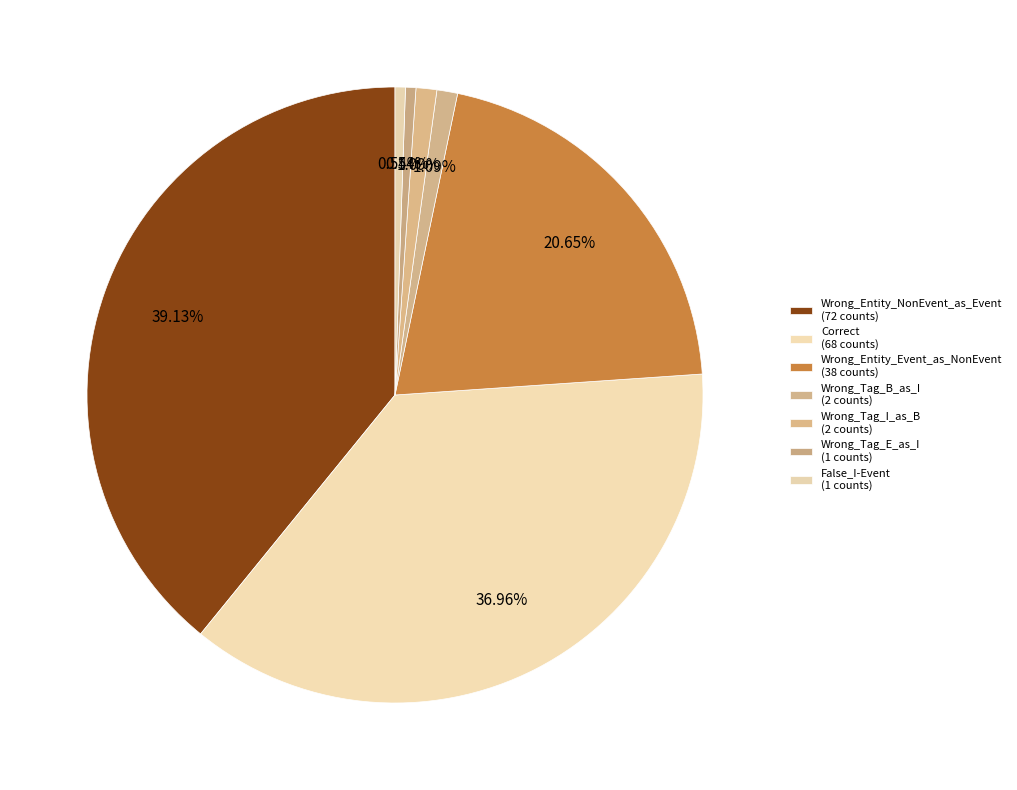

Is it true that Correct is 44% of the pie?

False